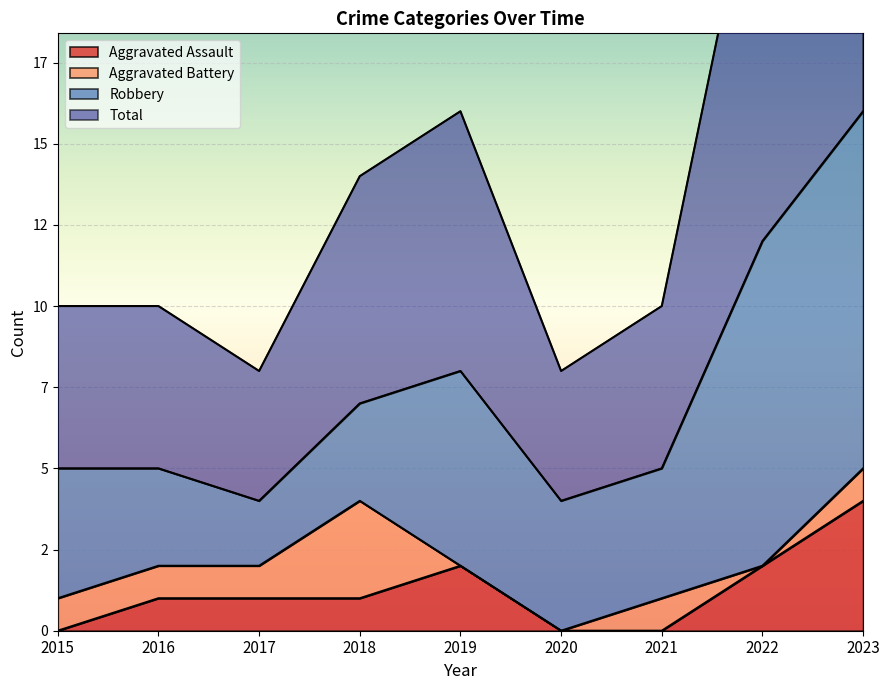

Is the value of Total at 2018 greater than the value of Aggravated Assault at 2021?

Yes